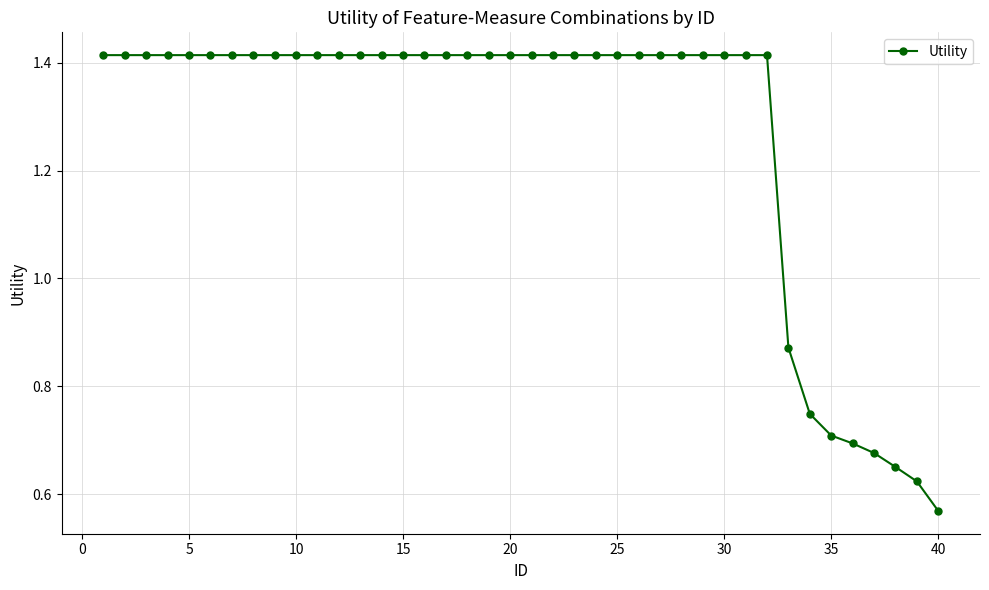

How many values are between 1 and 2?

32